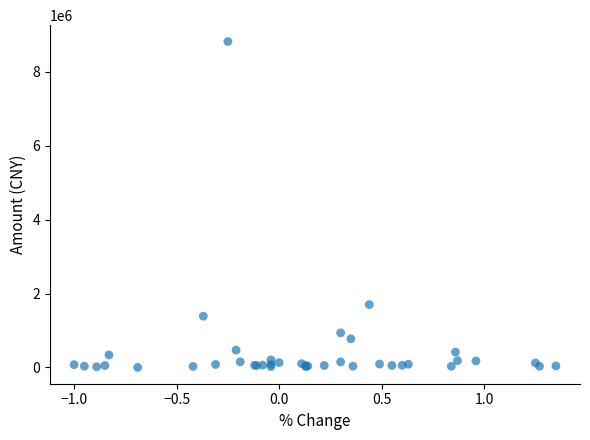

What Y value in the scatter plot is closest to 4408677?

1700401